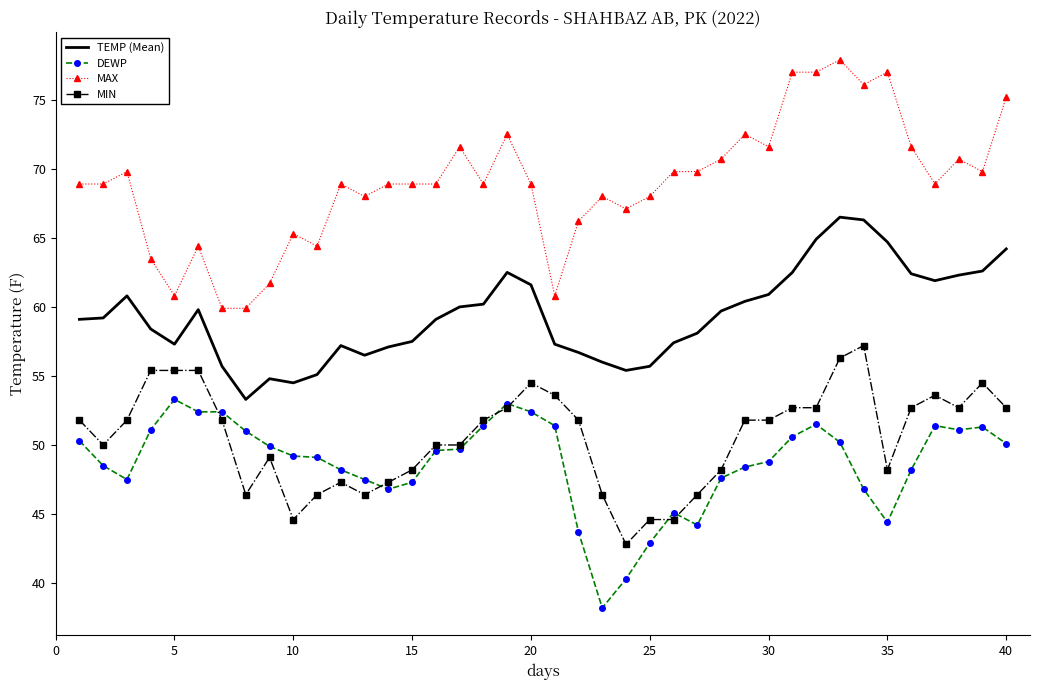

Which series has the largest range (max minus min)?

MAX